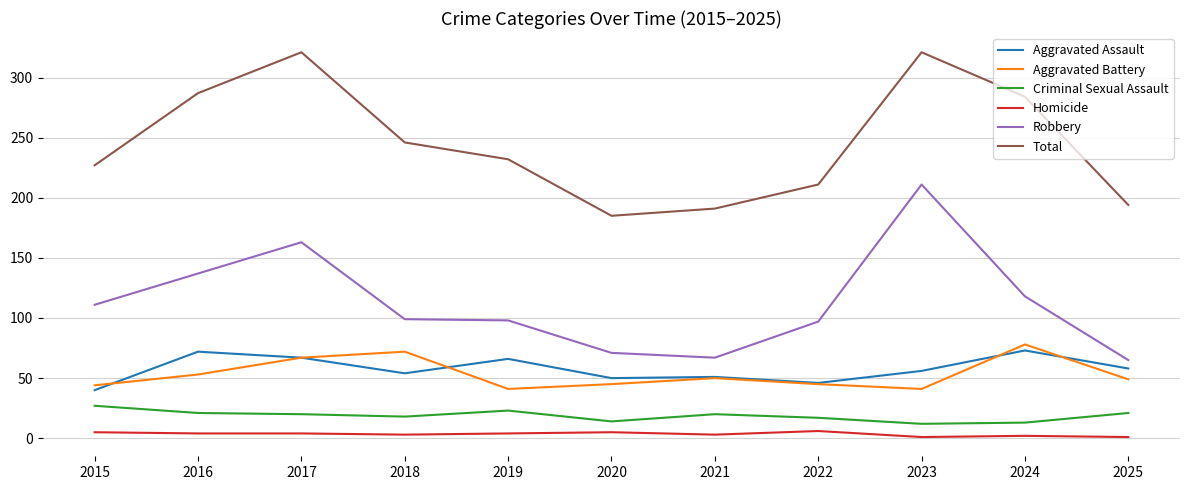

Is the value of Criminal Sexual Assault at 2018 greater than the value of Homicide at 2019?

Yes